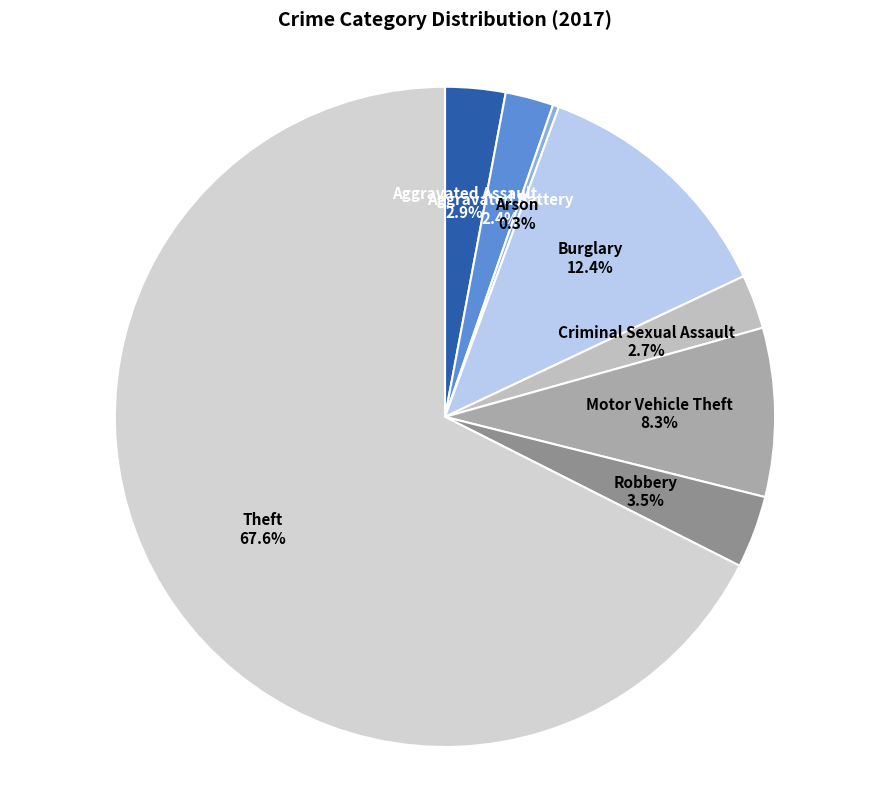

What is the ratio of the value at Aggravated Assault to the value at Robbery?

0.8